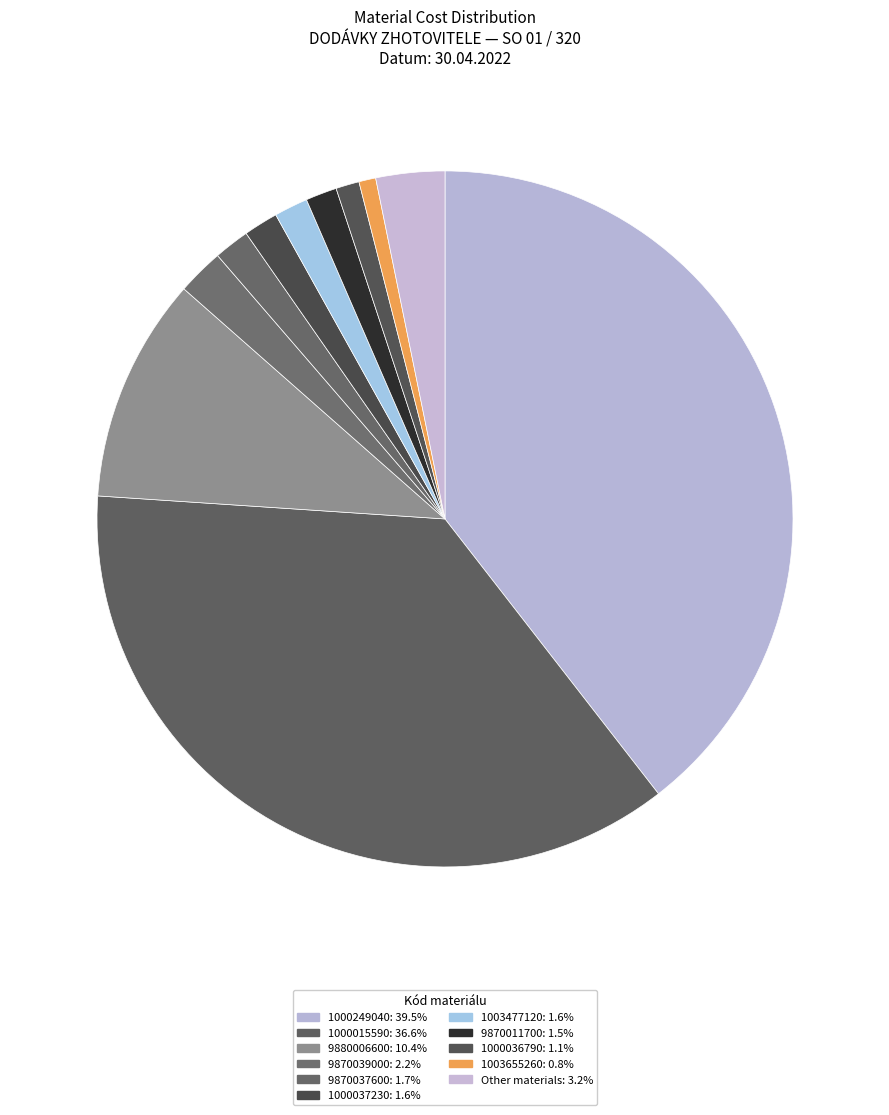

Is there any slice that represents more than half of the pie?

No